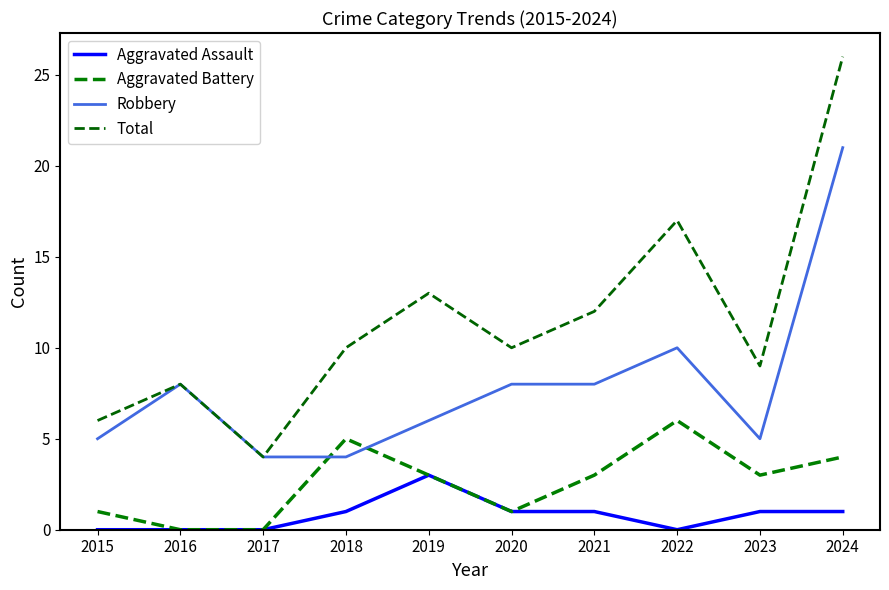

List the series in order of their overall mean, highest first.

Total, Robbery, Aggravated Battery, Aggravated Assault